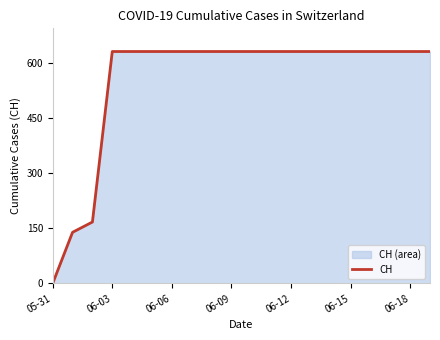

At which category does the chart reach its minimum across all series?

05-31